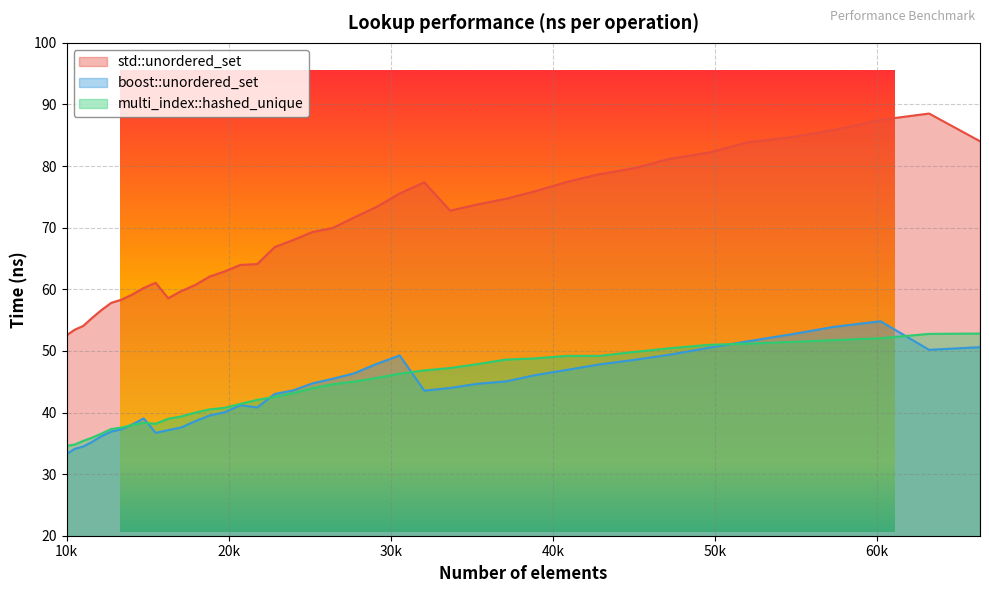

The value of boost::unordered_set at 29110 is 47.9. True or false?

True